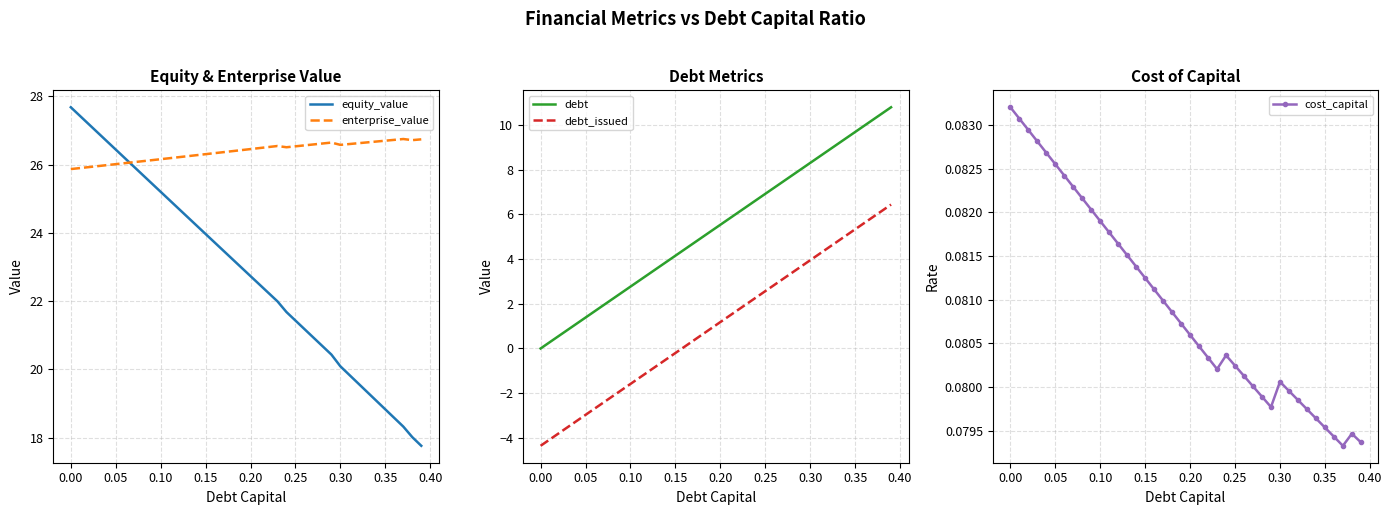

True or false: debt and equity_value intersect in this chart.

False